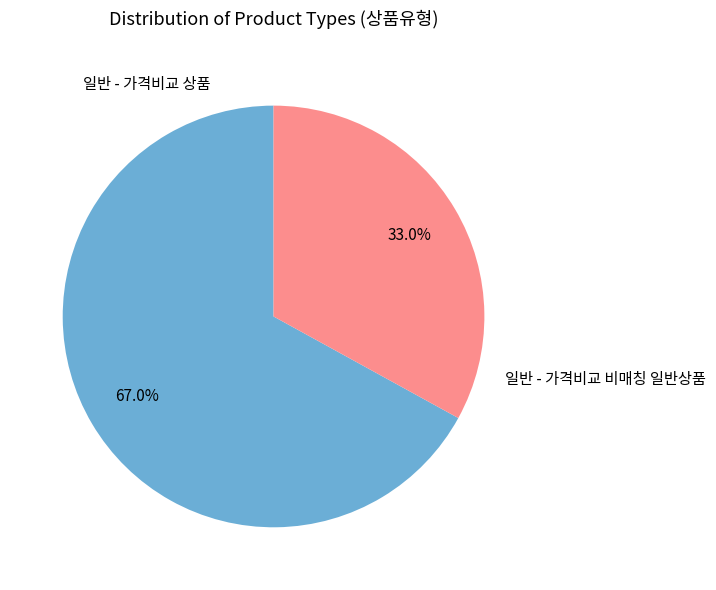

The 일반 - 가격비교 상품 slice represents 78% of the pie. True or false?

False